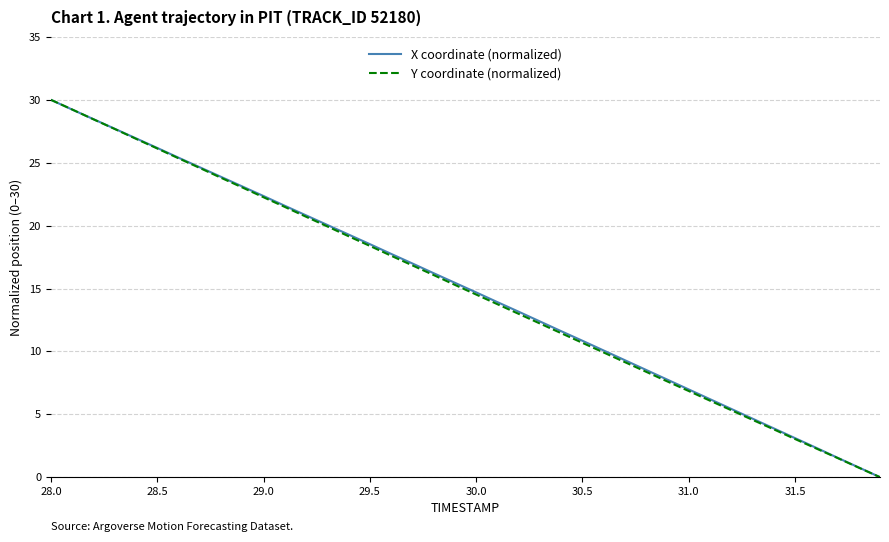

What is the maximum value shown in the chart?

30.0